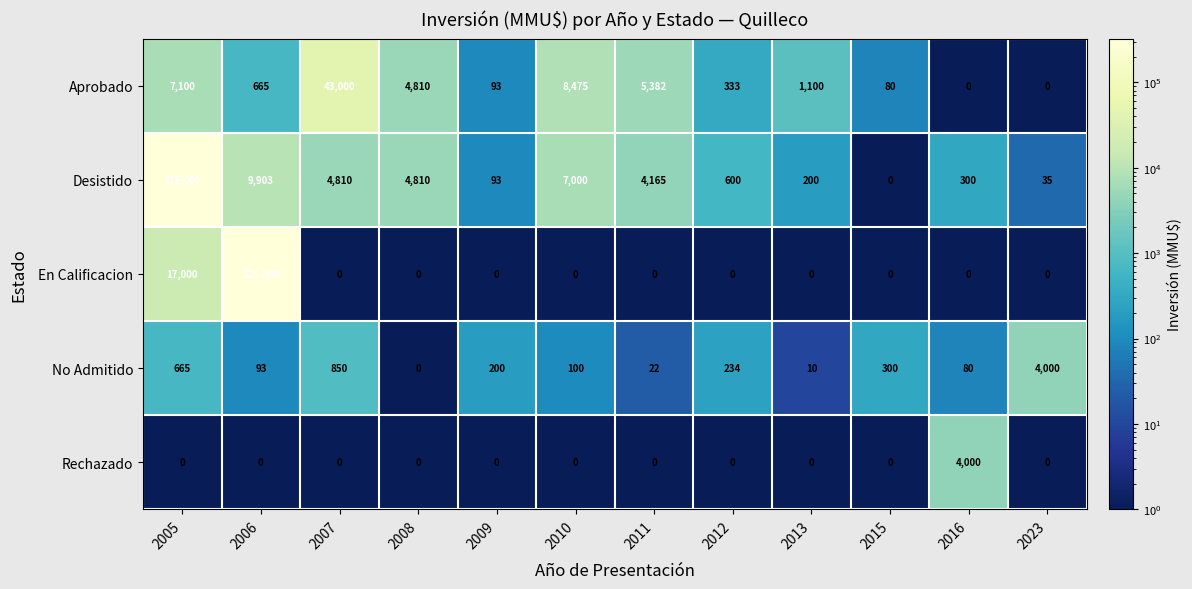

What is the total value across all series at 2008?

9620